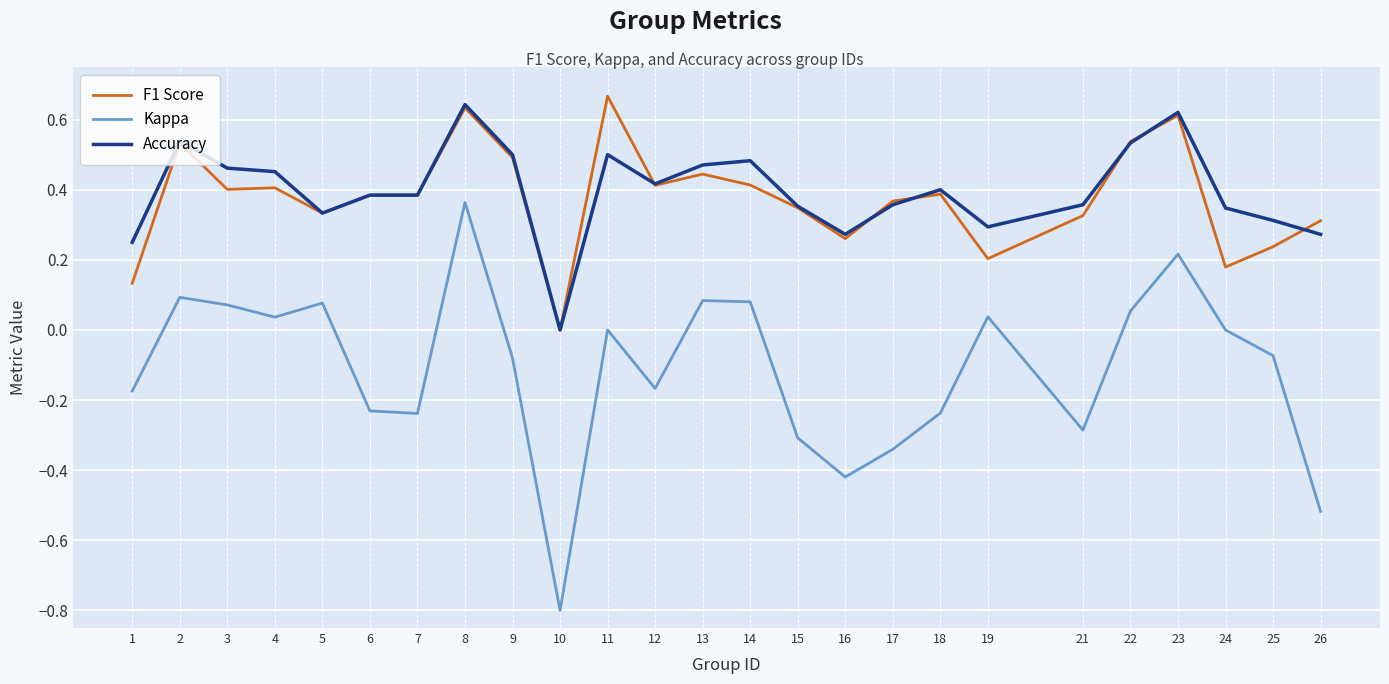

What is the sum of all Kappa values?

-2.8